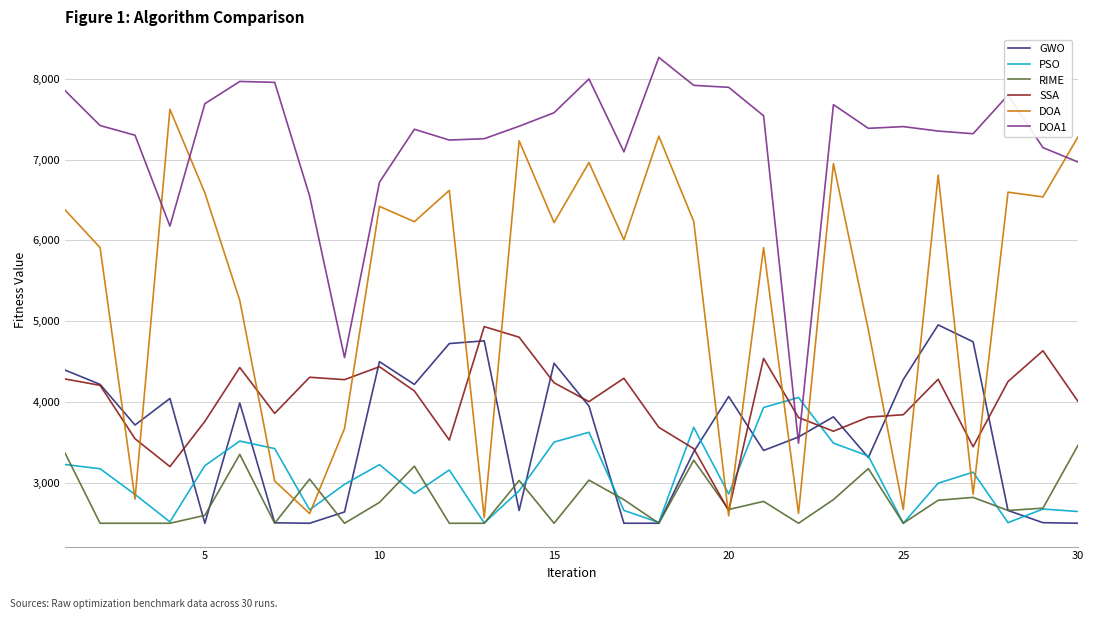

Which series has the largest total across all categories?

DOA1